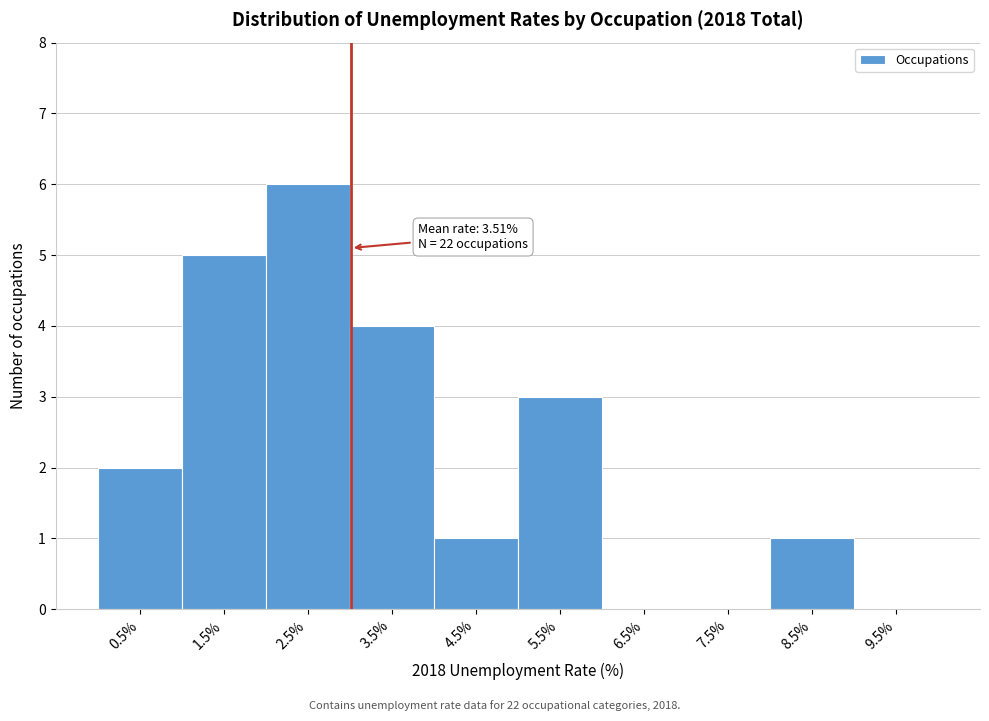

Reading left to right, list all the values displayed in this chart.

0.5%=2	1.5%=5	2.5%=6	3.5%=4	4.5%=1	5.5%=3	6.5%=0	7.5%=0	8.5%=1	9.5%=0